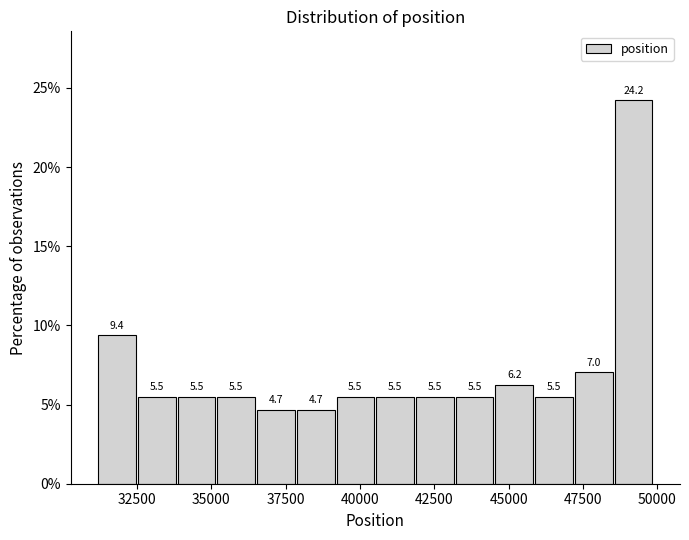

Read against the x-axis, roughly where is the centre of the tallest bar?

49000